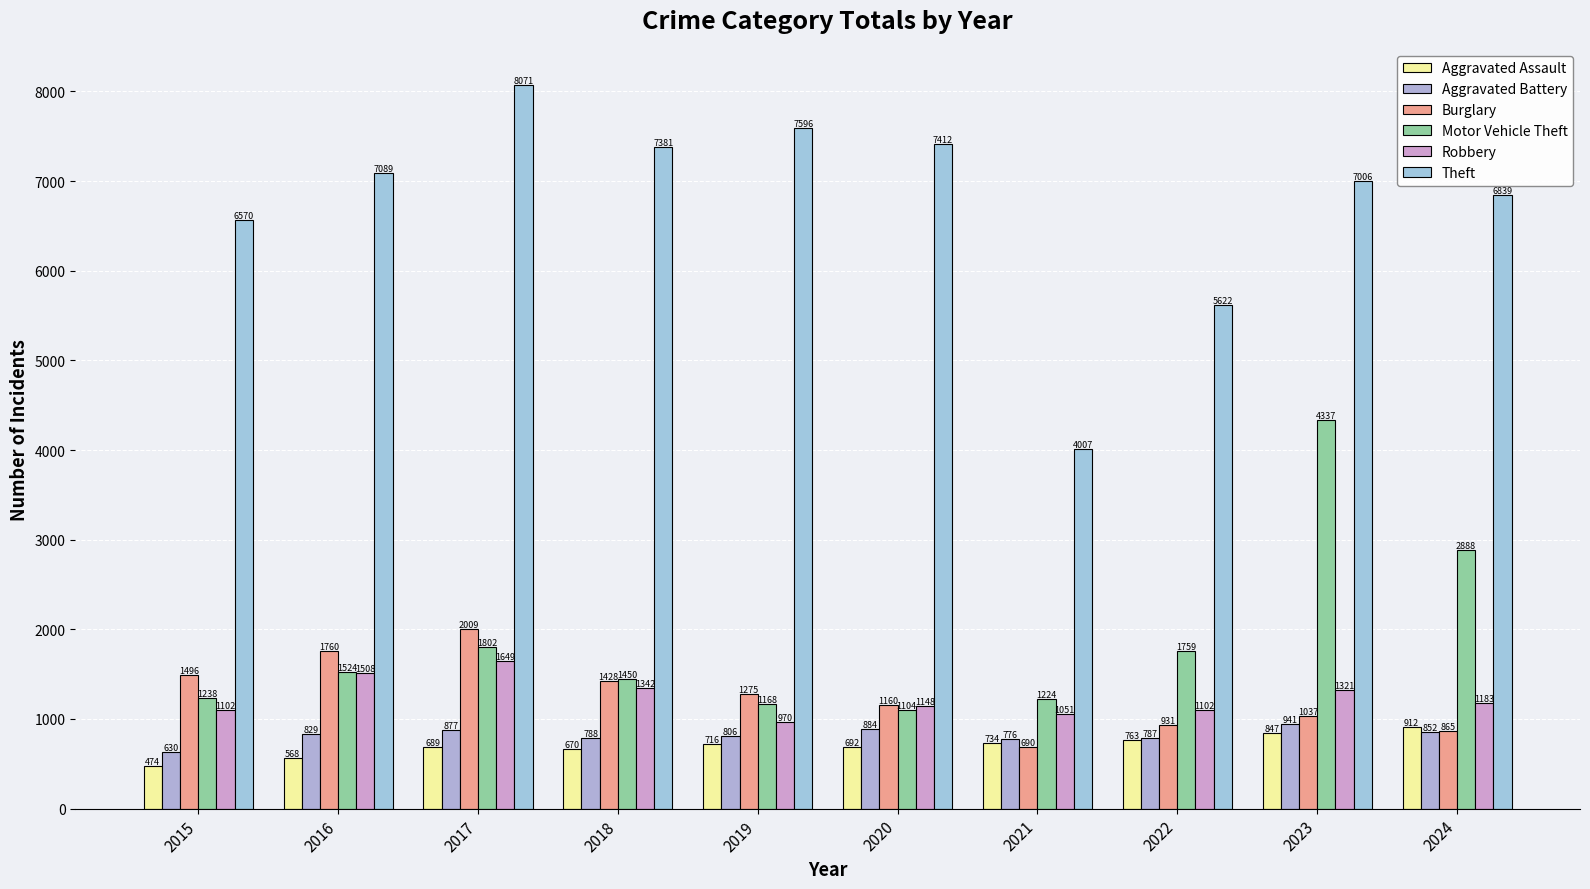

How many groups of bars are there?

10